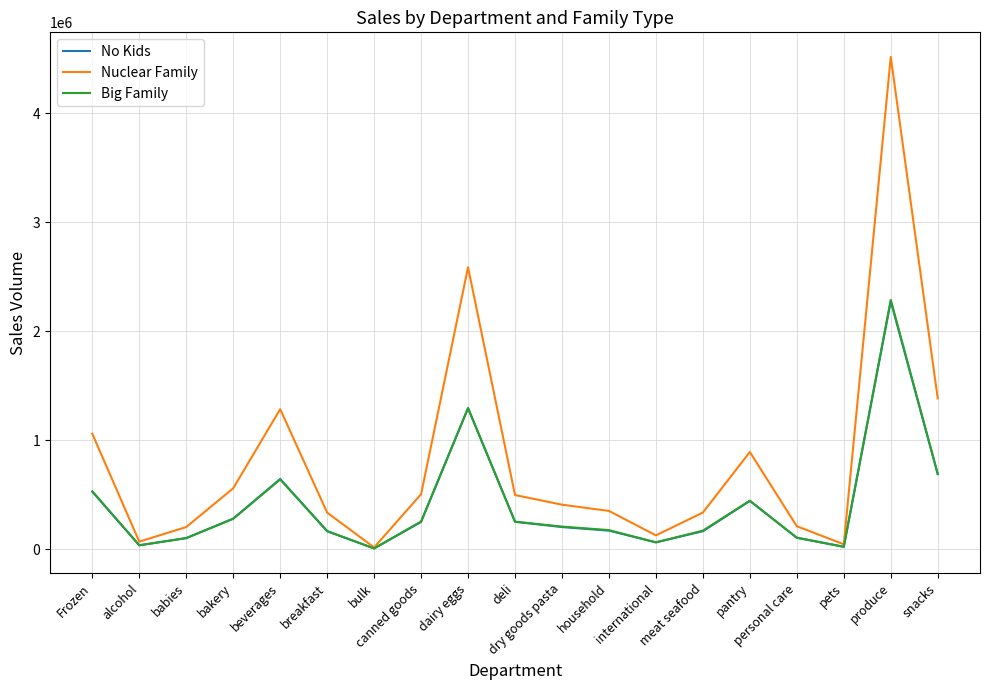

Which series has the largest total across all categories?

Nuclear Family